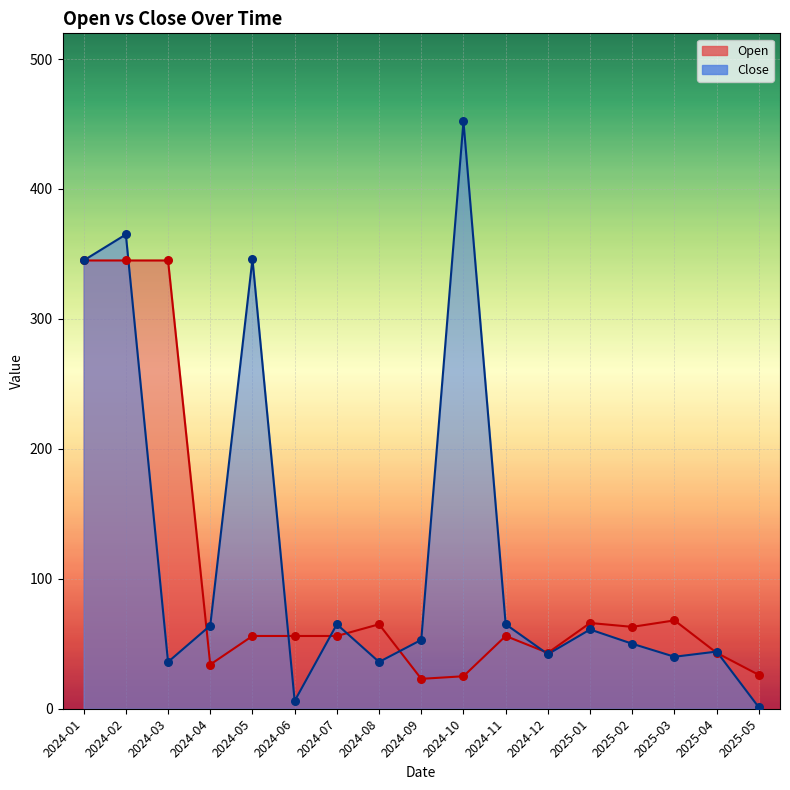

Is the value of Open at 2024-10 greater than the value of Close at 2024-02?

No